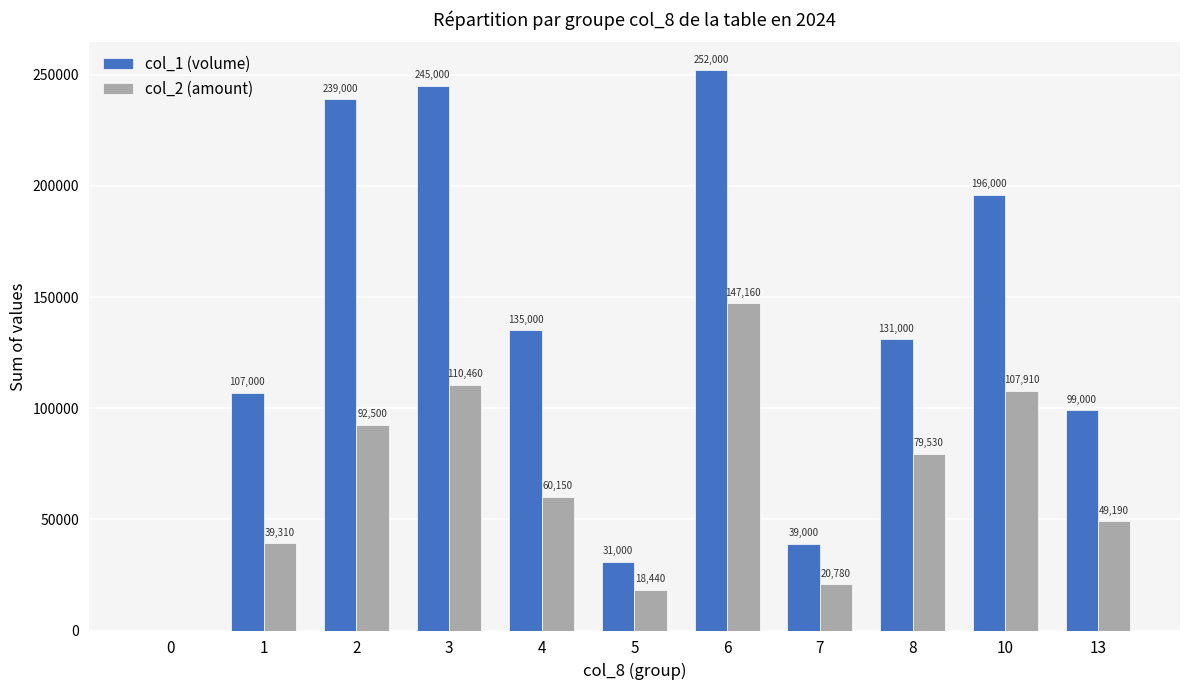

Between 2 and 5, which series saw the biggest shift?

col_1 (volume)